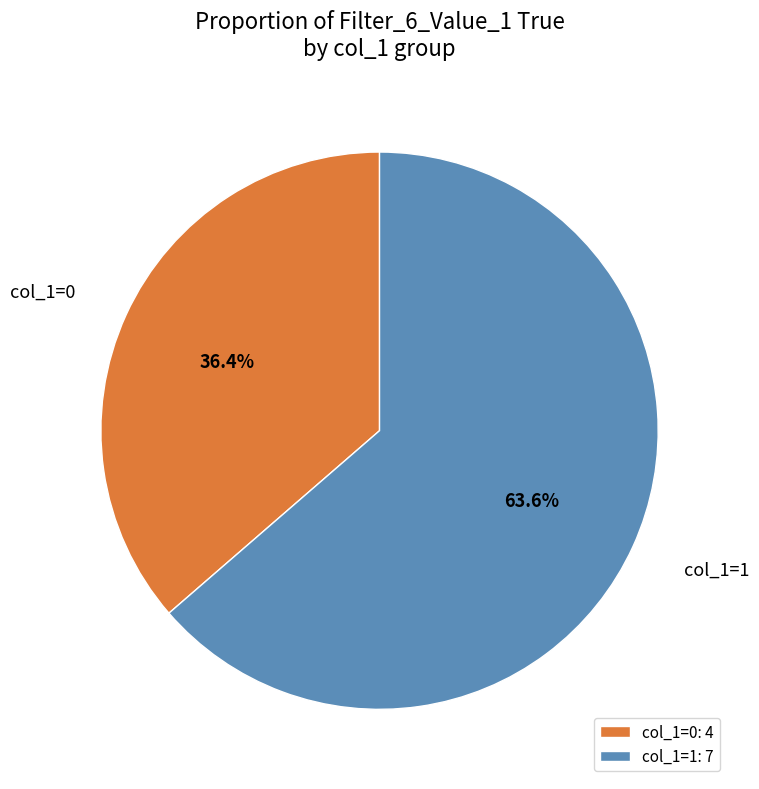

What is the ratio of the value at col_1=0 to the value at col_1=1?

0.6